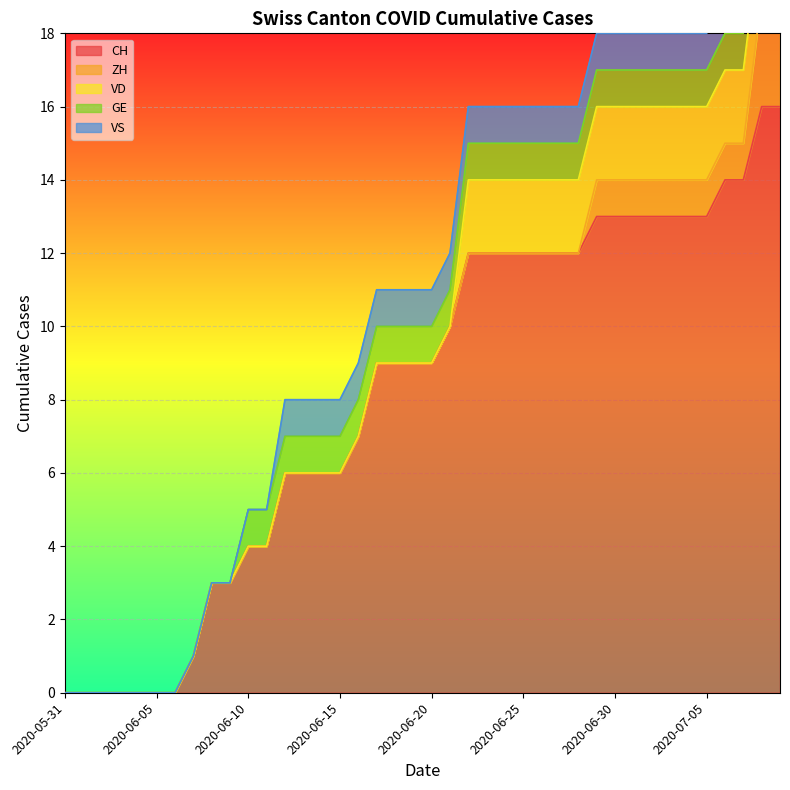

What is the spread (max minus min) of values at 2020-06-29?

12